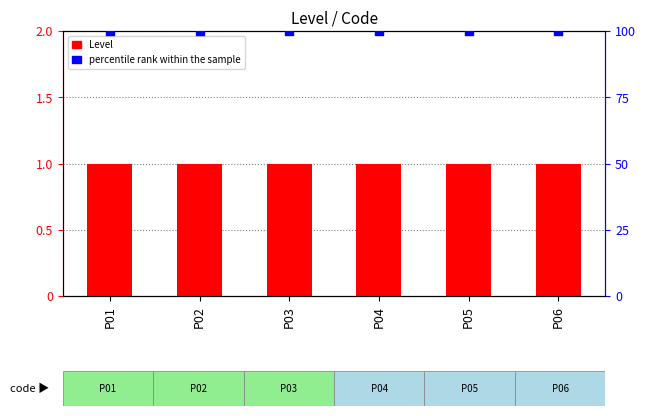

Which series contains the highest Y value?

percentile rank within the sample